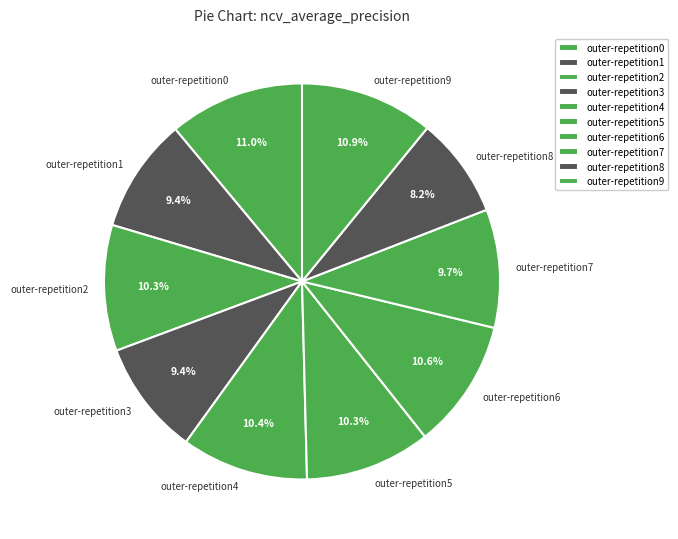

What percentage is the outer-repetition9 slice, to the nearest percent?

11%